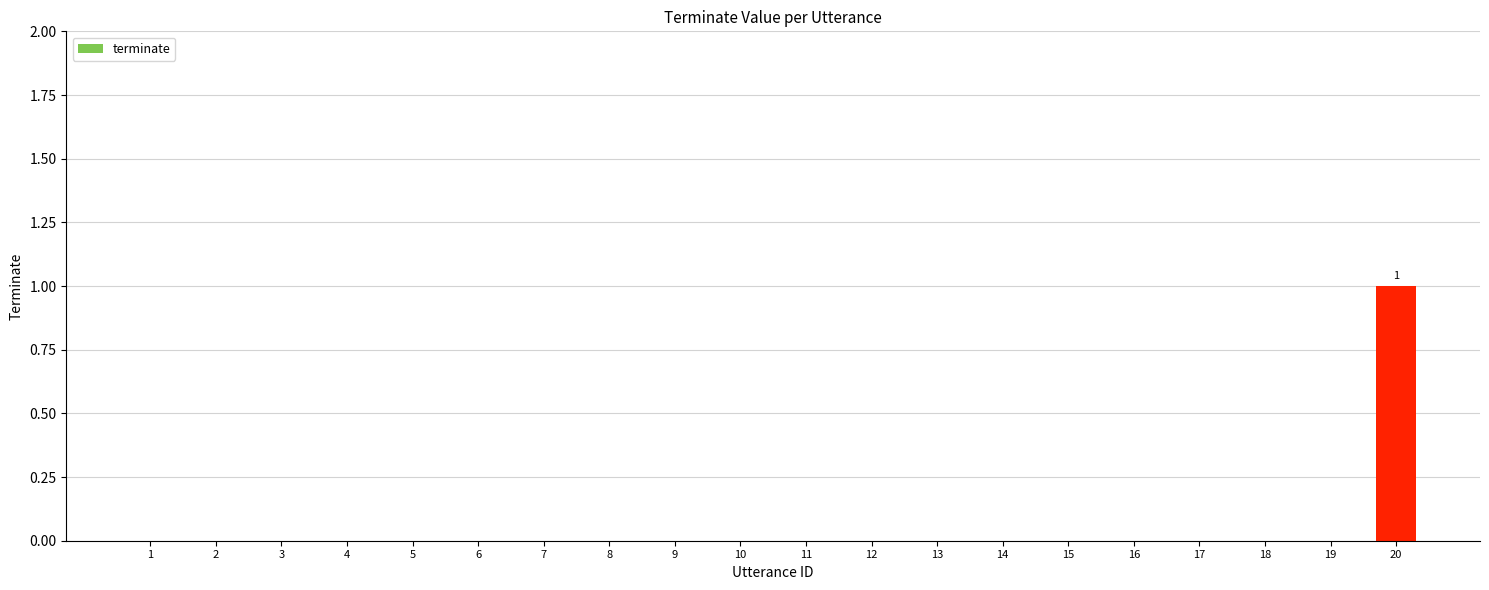

Count the number of data series in this chart.

1